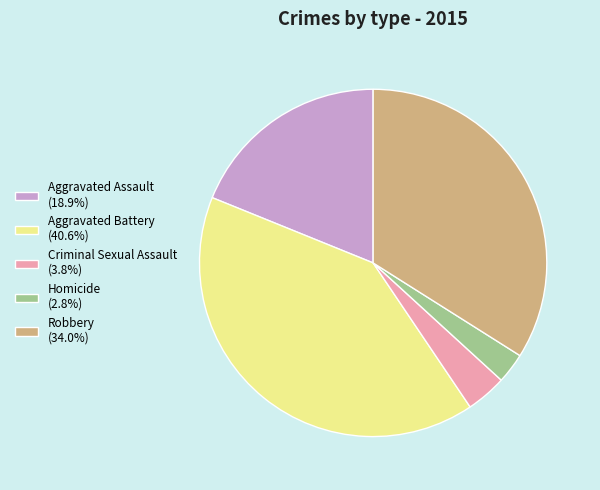

Is Robbery (34.0%) the majority of the pie?

No